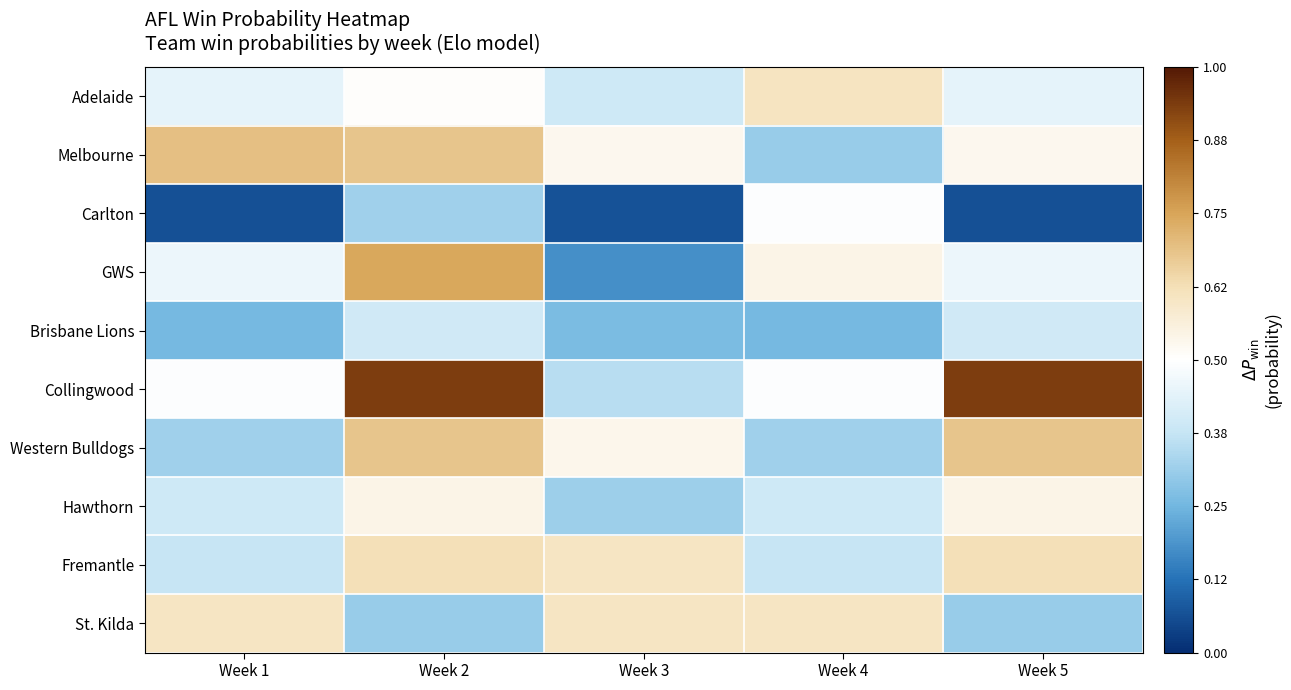

How many categories are shown in the chart?

5